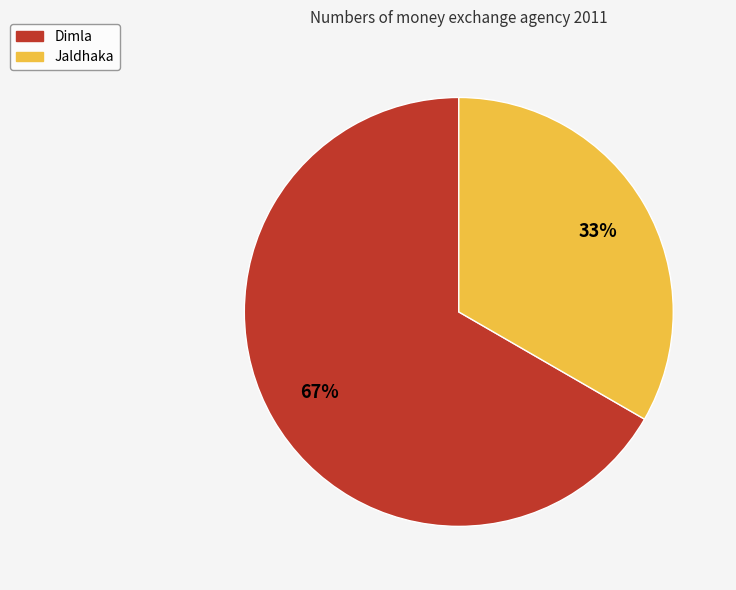

Combined, do Dimla and Jaldhaka account for over 50%?

Yes